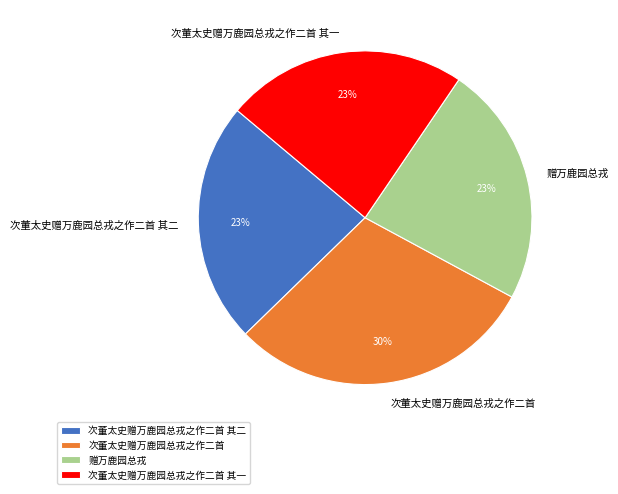

To the nearest percent, what portion does 次董太史赠万鹿园总戎之作二首 represent?

30%